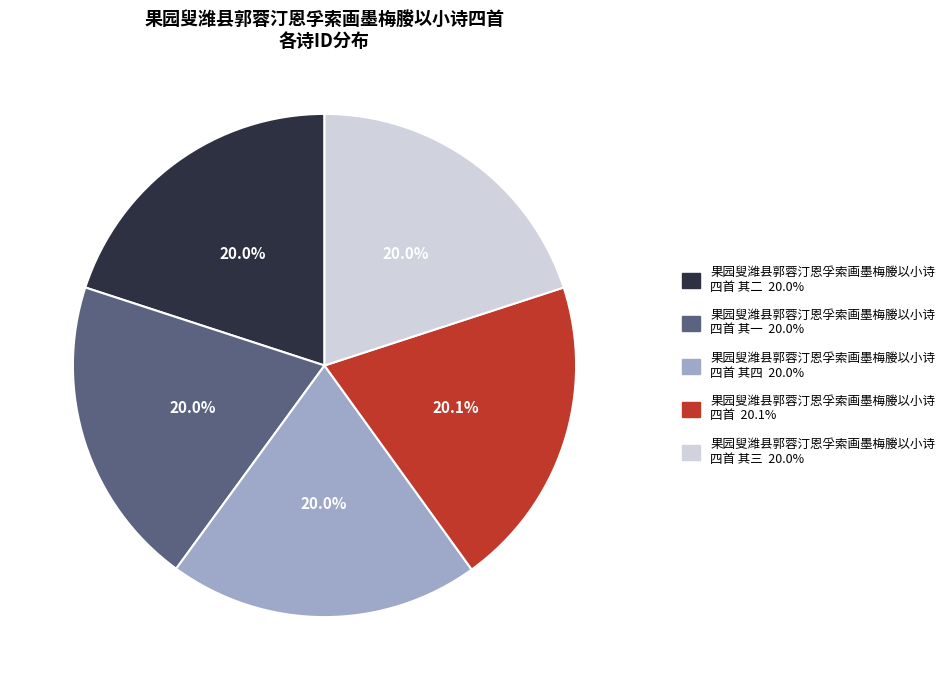

Approximately how many times larger is the value at 果园叟潍县郭蓉汀恩孚索画墨梅媵以小诗 四首 其三 20.0% compared to 果园叟潍县郭蓉汀恩孚索画墨梅媵以小诗 四首 其四 20.0%?

1.0